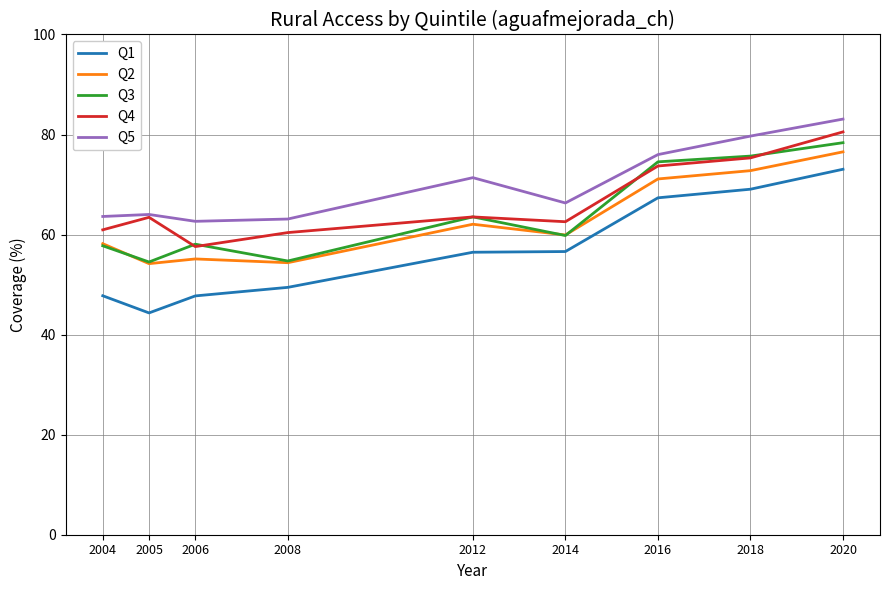

Read the Q5 value at 2008.

63.1